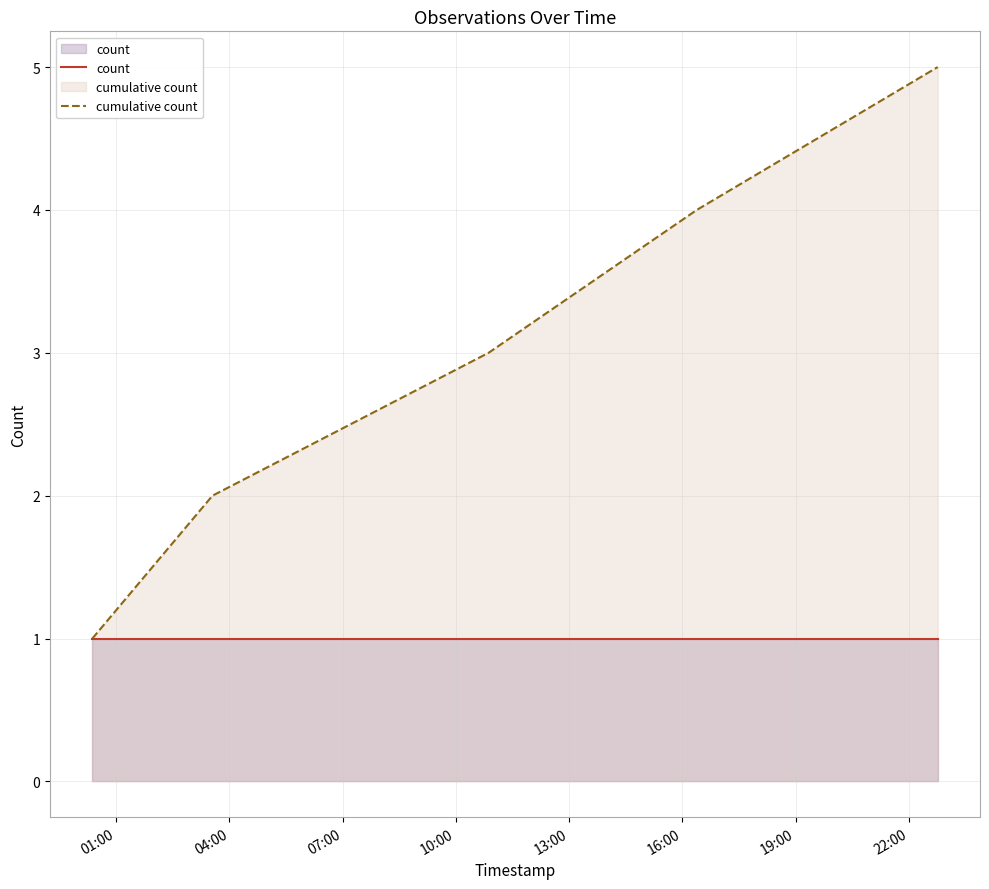

True or false: cumulative count and count intersect in this chart.

False